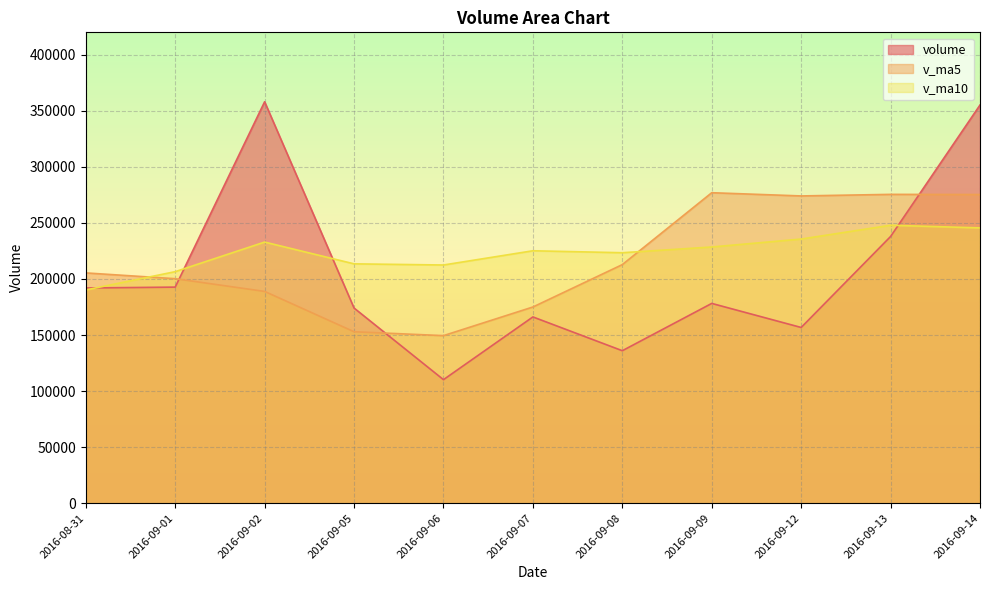

True or false: v_ma10 has more than 0 interior local peaks.

True